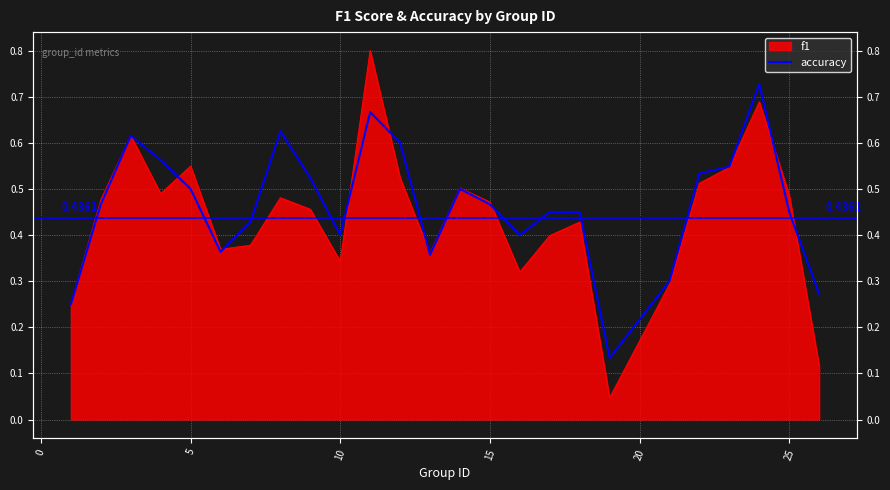

How many lines are shown in the chart?

1